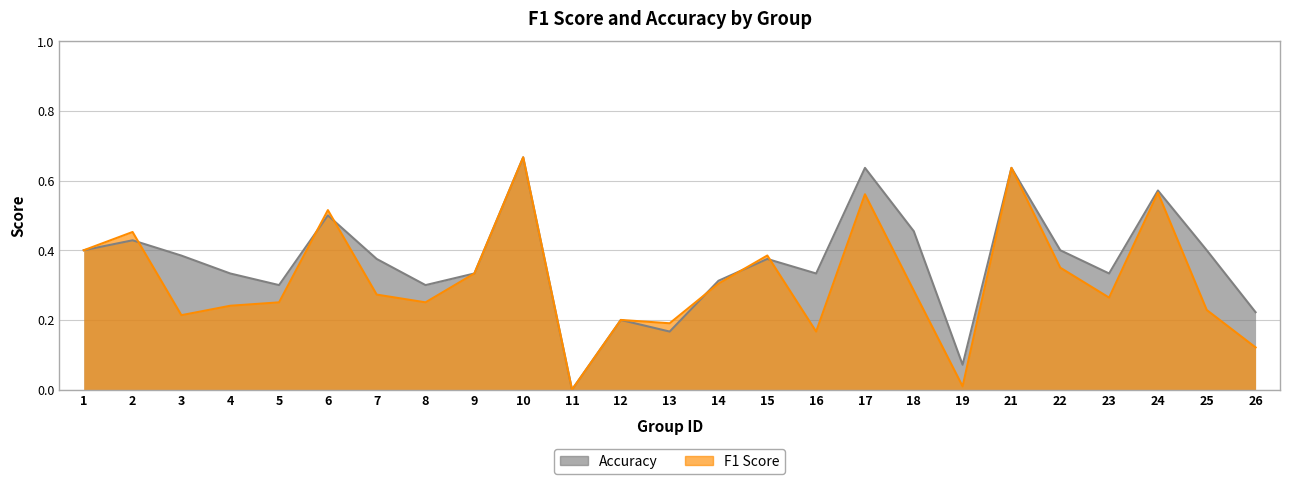

What is the value of the f1 point at the 2nd from the left?

0.5